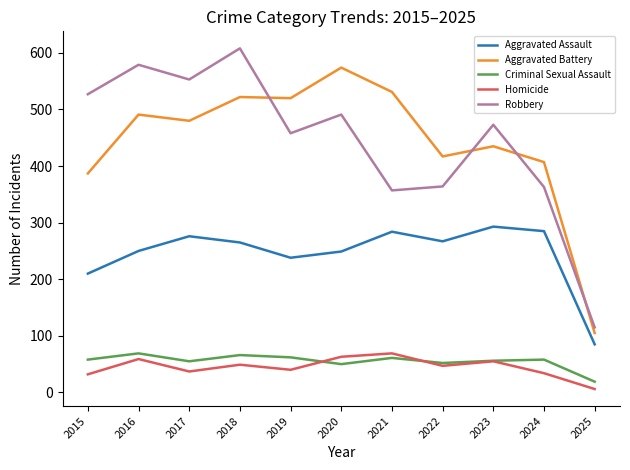

What is the approximate value of Aggravated Assault at 2019, to the nearest 50?

250